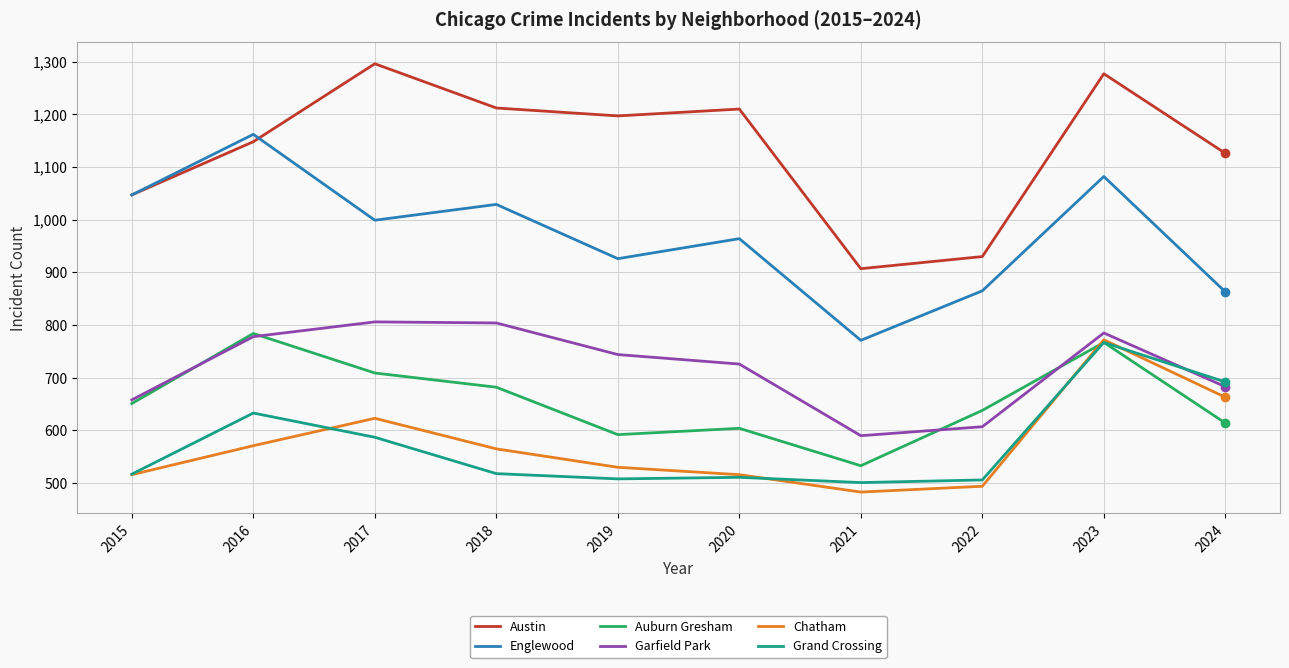

Between 2017 and 2021, which series saw the biggest shift?

Austin